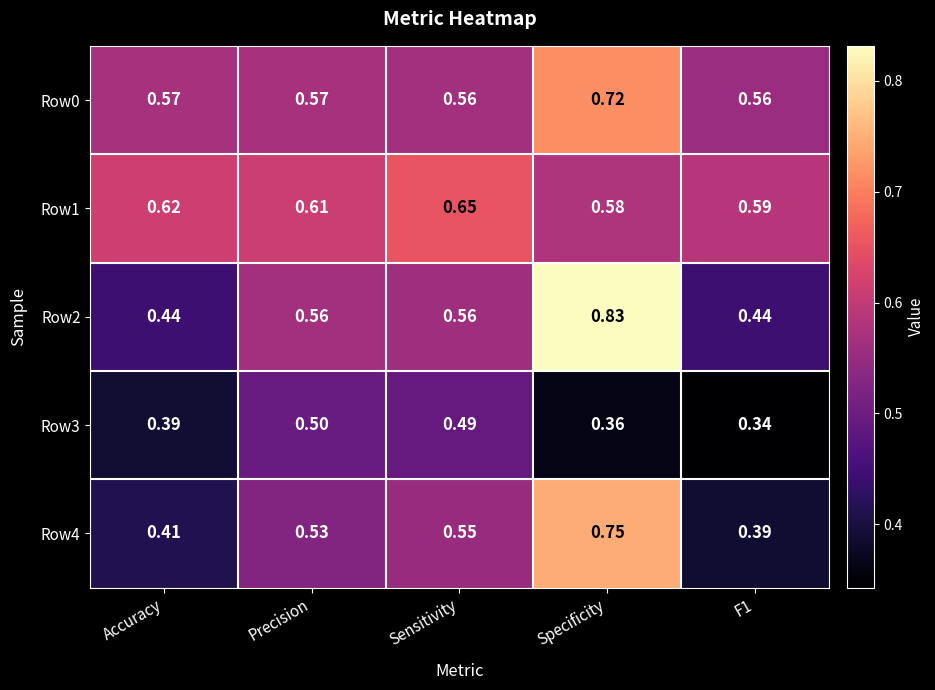

Which category has the highest value in the Row0 series?

Specificity